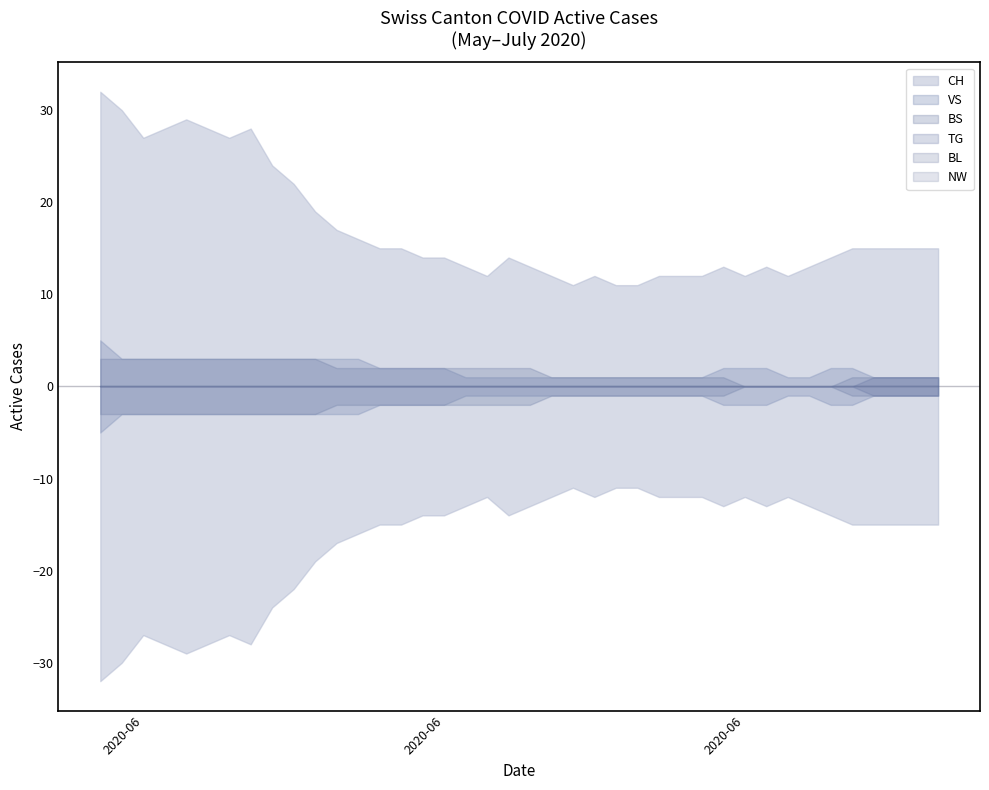

What position from the left is 2020-06-14?

15